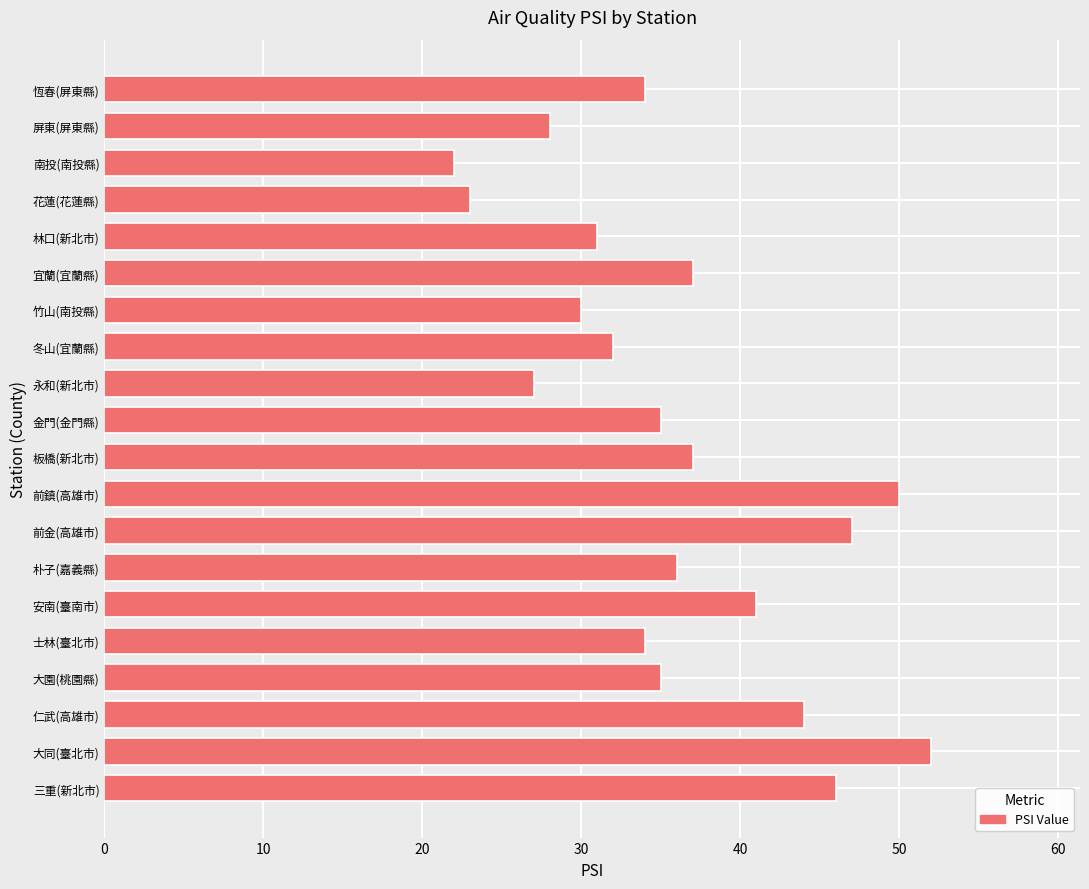

The value at 冬山(宜蘭縣) is 12. True or false?

False